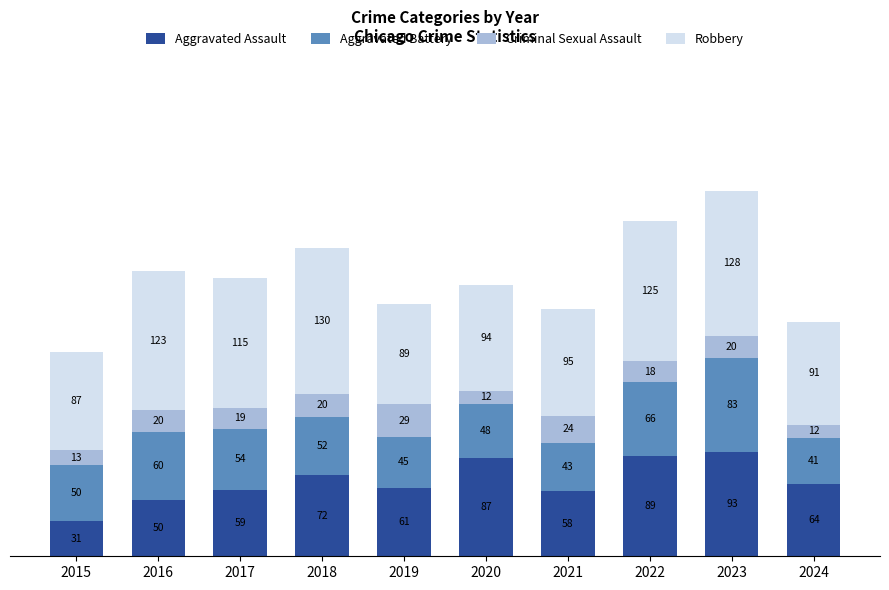

Which category has the lowest value in the Aggravated Assault series?

2015